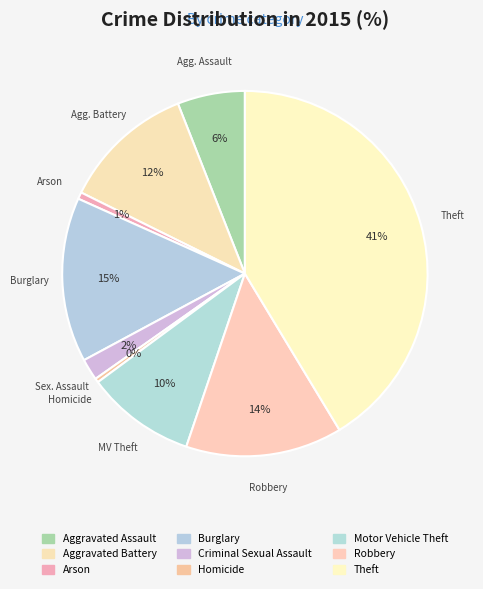

Is the sum of Burglary and Arson greater than half?

No